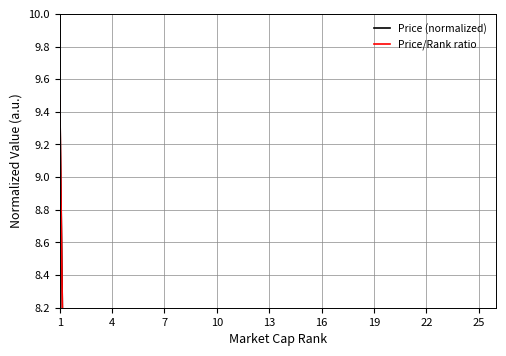

True or false: Price/Rank ratio and Price (normalized) intersect in this chart.

True